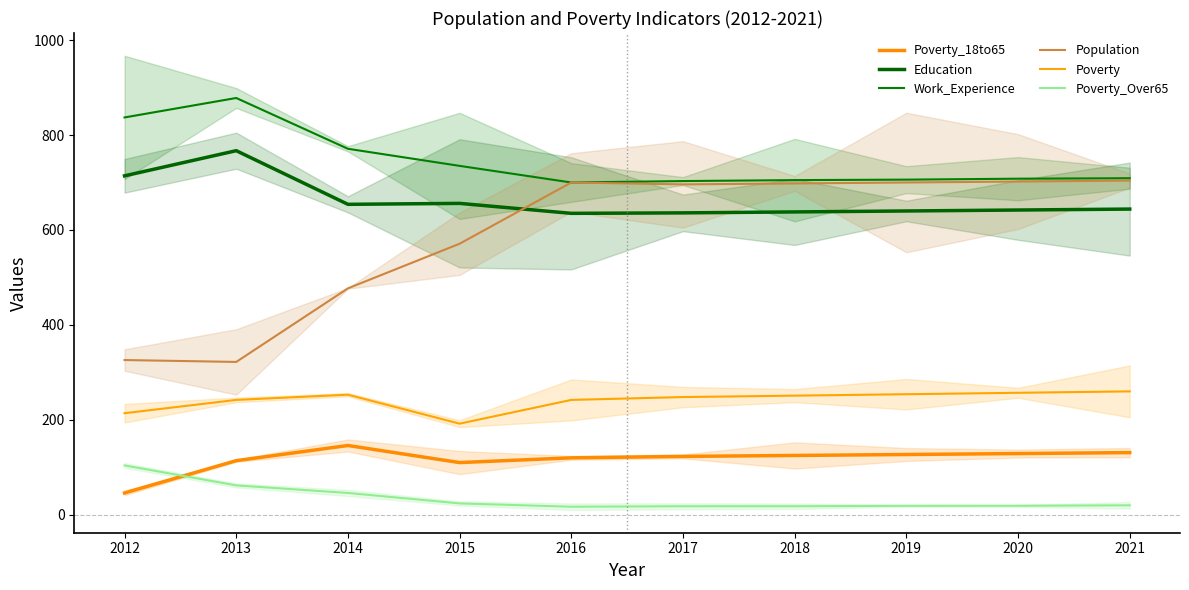

The value of Poverty_18to65 at 2013 is 114. True or false?

True